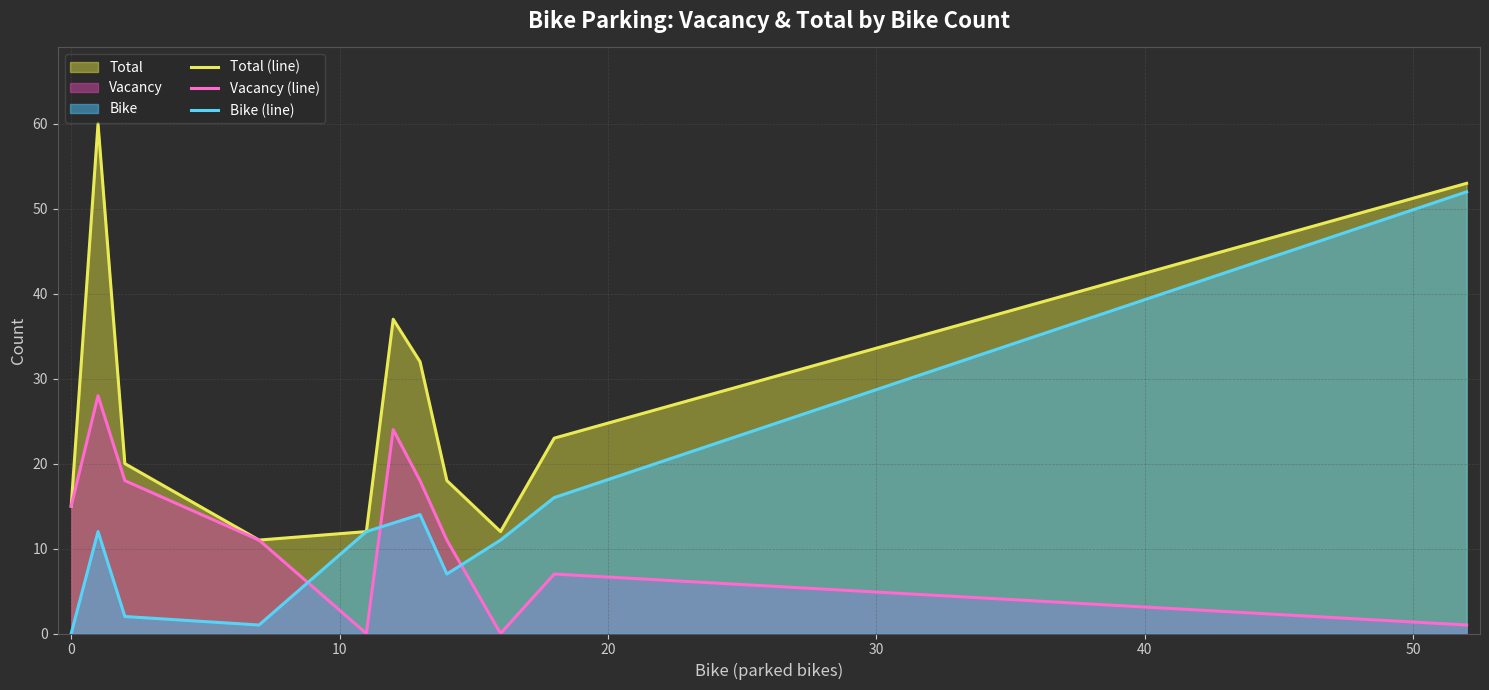

What is the value of the Vacancy (line) point at the 8th from the left?

11